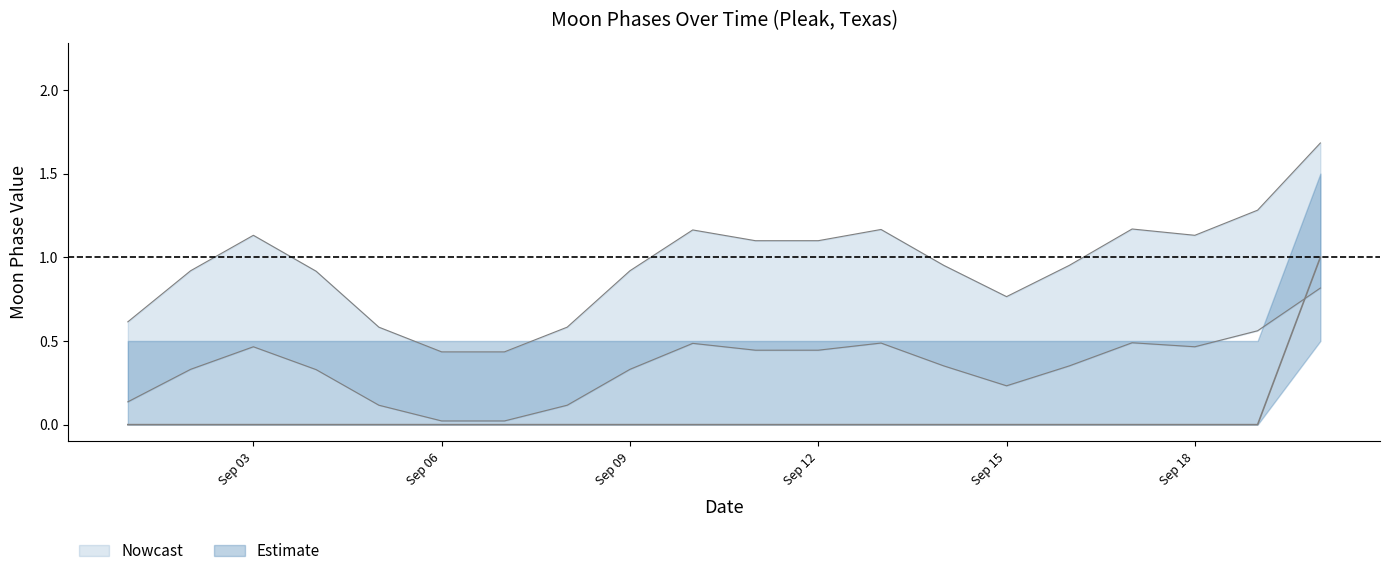

Count the number of categories in the chart.

20